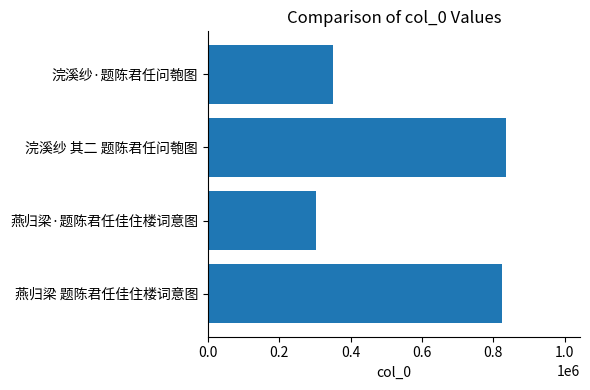

How many bars are there in total?

4